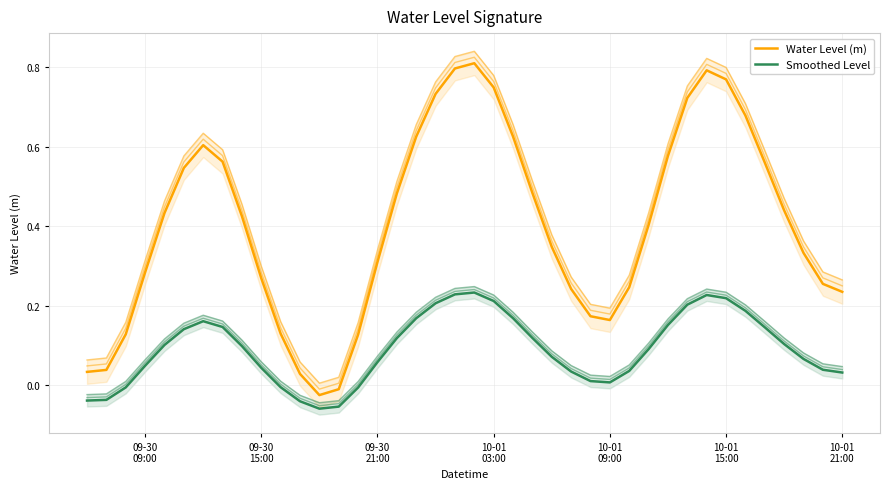

Does the chart display data point markers on the line(s)?

No